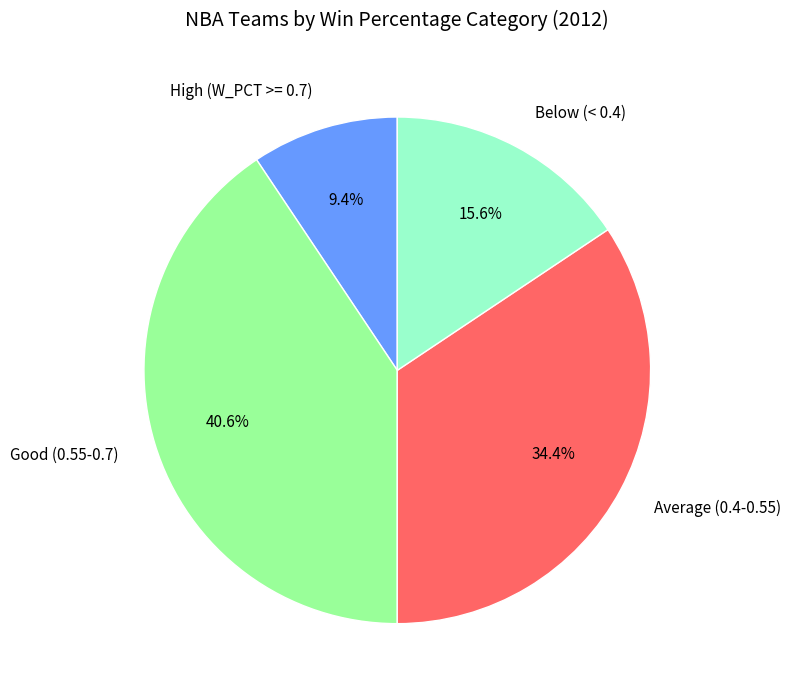

Combined, do Average (0.4-0.55) and Good (0.55-0.7) account for over 50%?

Yes